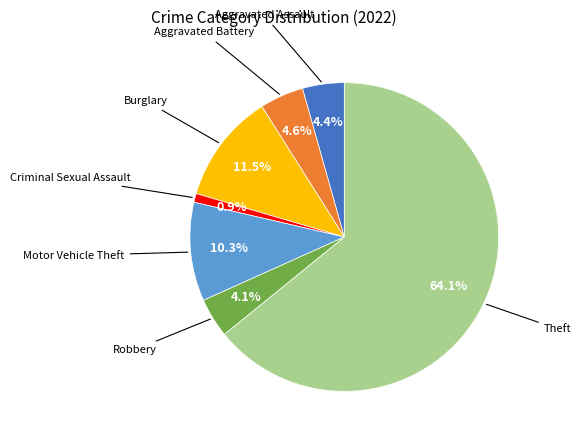

Is there a majority slice in this chart?

Yes